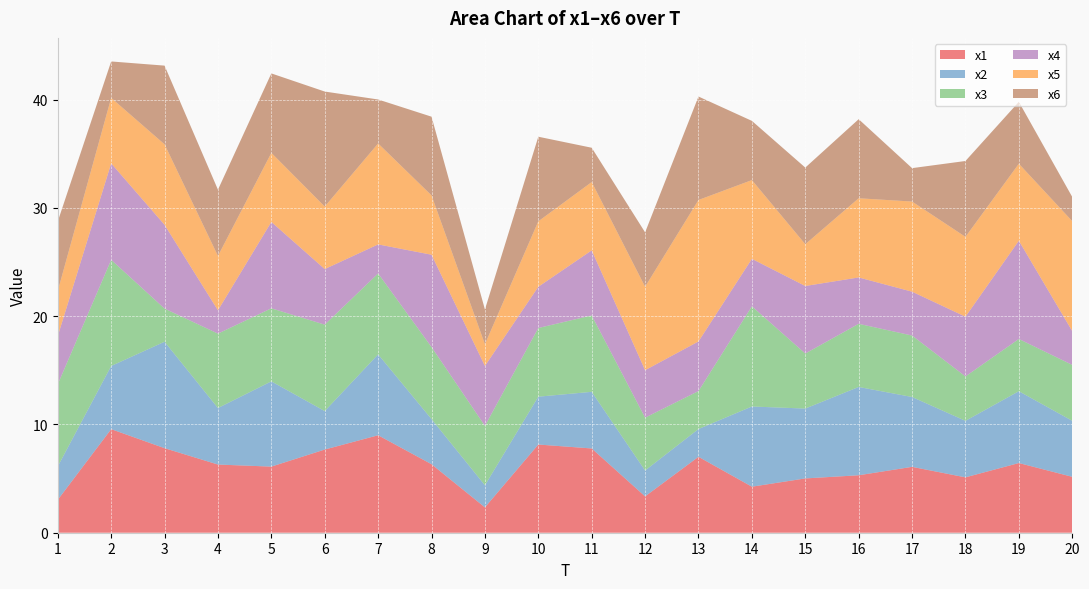

Reading left to right, what are all the values shown in this chart?

x1: 3.0	9.6	7.8	6.3	6.1	7.7	9.0	6.3	2.3	8.1	7.8	3.4	7.0	4.3	5.0	5.3	6.1	5.1	6.4	5.2
x2: 3.1	5.8	9.8	5.2	7.9	3.6	7.5	4.2	2.0	4.4	5.2	2.4	2.6	7.4	6.5	8.2	6.5	5.2	6.6	5.2
x3: 7.6	9.8	3.1	6.9	6.7	8.0	7.5	6.7	5.5	6.3	7.1	4.9	3.5	9.3	5.1	5.8	5.7	4.1	4.8	5.2
x4: 4.5	8.9	7.7	2.2	8.0	5.1	2.7	8.5	5.5	3.8	6.0	4.4	4.6	4.4	6.2	4.3	4.1	5.5	9.1	3.1
x5: 4.2	6.0	7.4	5.0	6.4	5.8	9.3	5.5	2.0	6.0	6.3	7.7	13.1	7.3	3.9	7.3	8.3	7.4	7.1	10.2
x6: 6.4	3.4	7.3	6.1	7.3	10.6	4.1	7.3	3.2	7.8	3.2	5.0	9.6	5.5	7.1	7.3	3.1	7.0	5.7	2.2